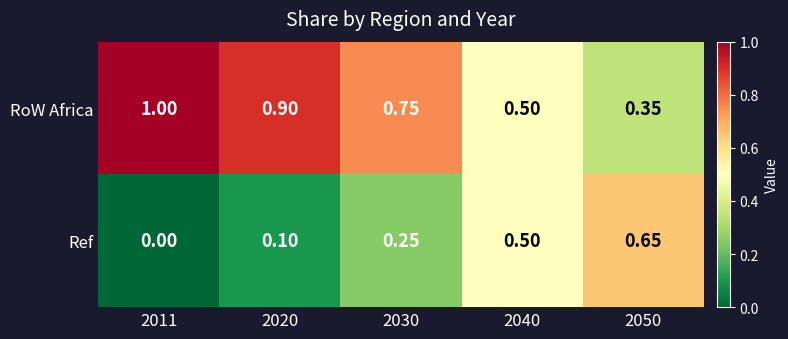

List the series in order of their overall mean, highest first.

RoW Africa, Ref